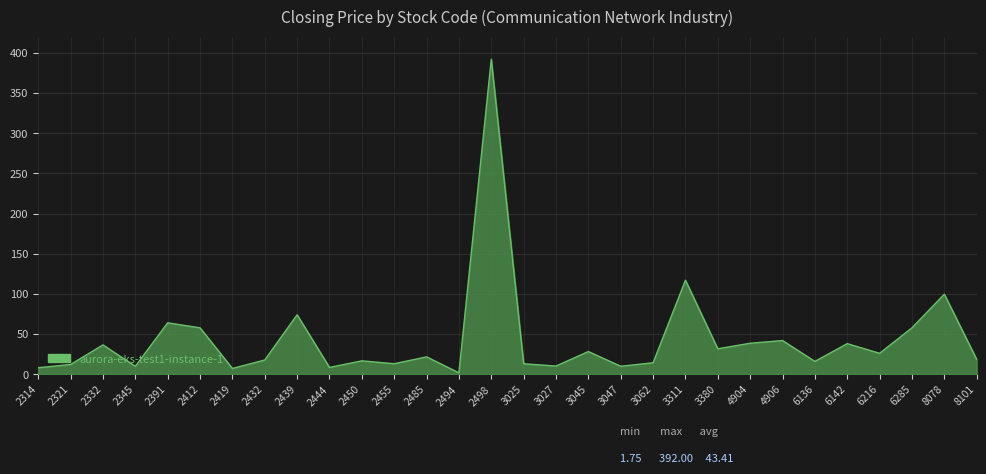

Which label corresponds to the largest value in the chart?

2498